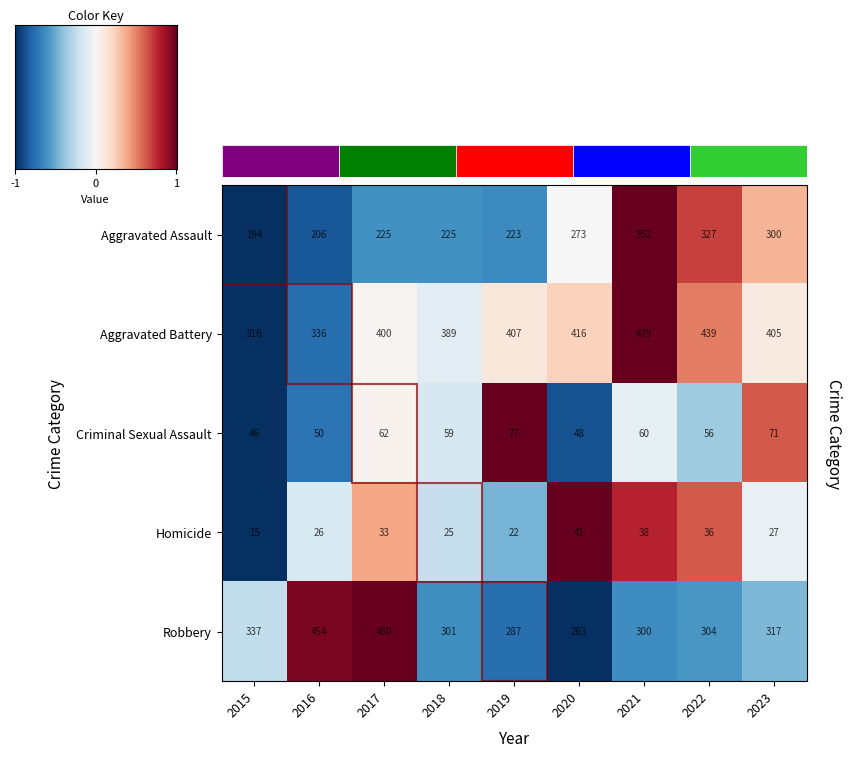

Which series changed the most between 2017 and 2018?

Robbery